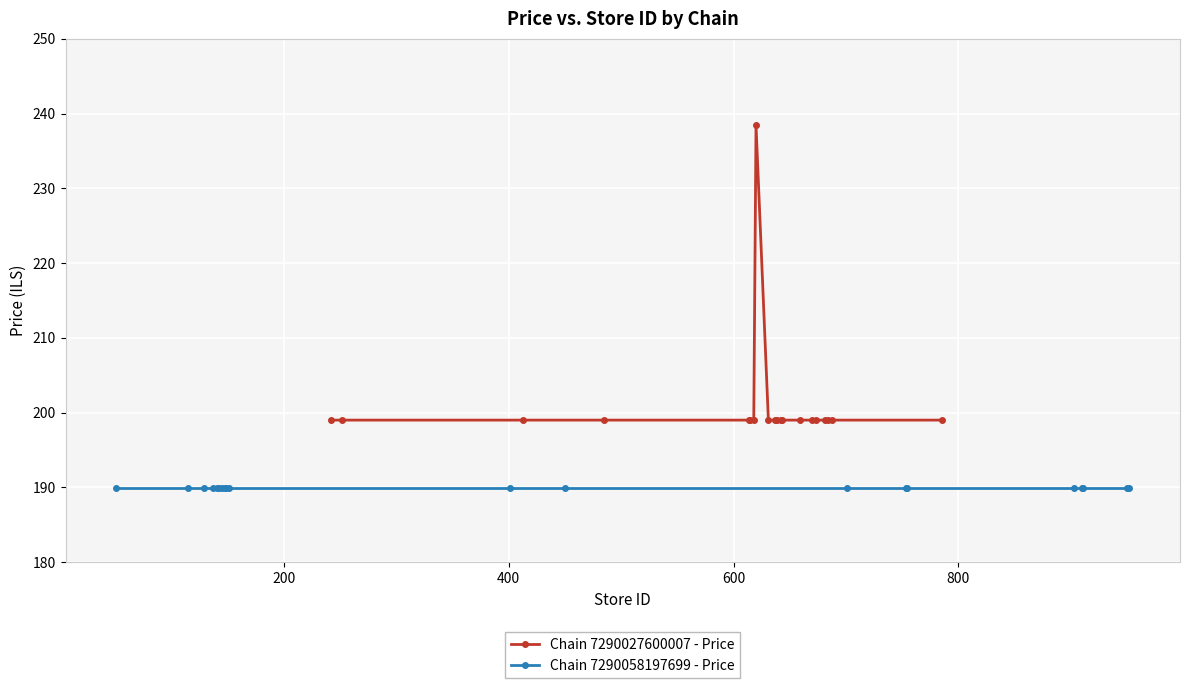

Reading left to right, transcribe all the data shown in this chart.

Chain 7290027600007 - Price: 199.0	199.0	199.0	199.0	199.0	199.0	199.0	238.4	199.0	199.0	199.0	199.0	199.0	199.0	199.0	199.0	199.0	199.0	199.0	199.0
Chain 7290058197699 - Price: 189.9	189.9	189.9	189.9	189.9	189.9	189.9	189.9	189.9	189.9	189.9	189.9	189.9	189.9	189.9	189.9	189.9	189.9	189.9	189.9